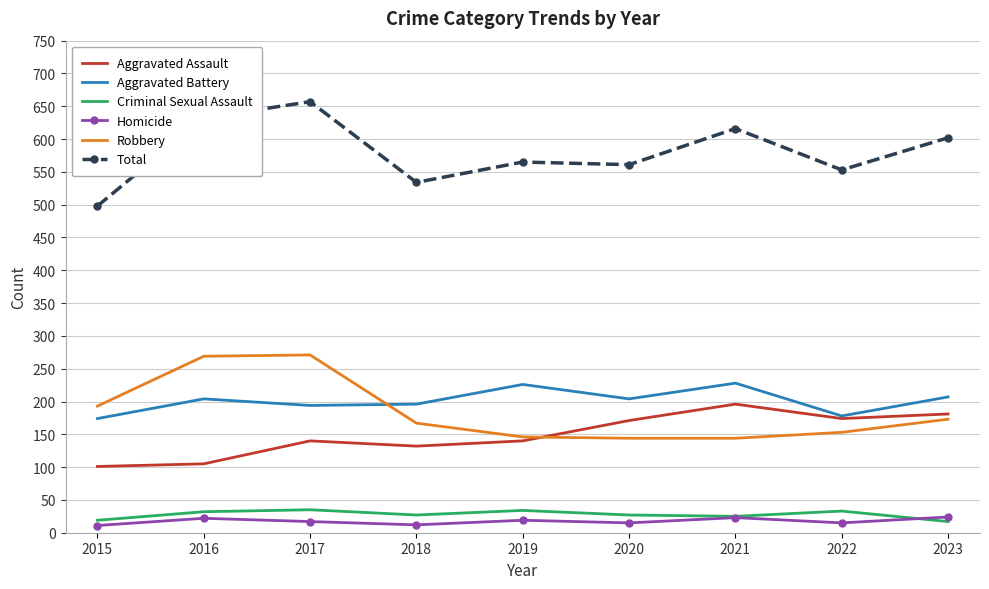

What is the sum of all Aggravated Assault values?

1340